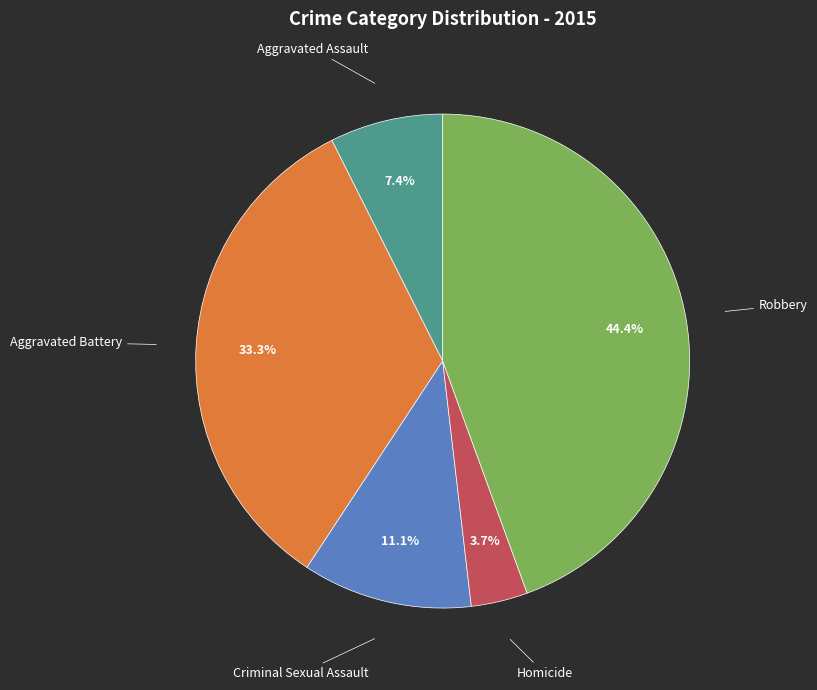

Is there a majority slice in this chart?

No